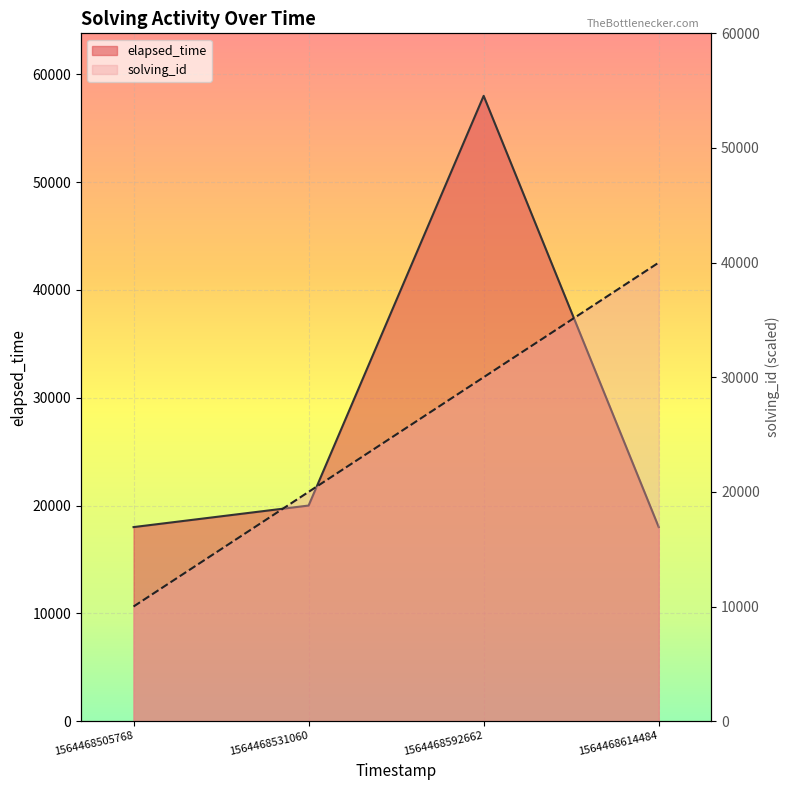

Rank the series at 1564468531060 from highest to lowest value.

solving_id, elapsed_time